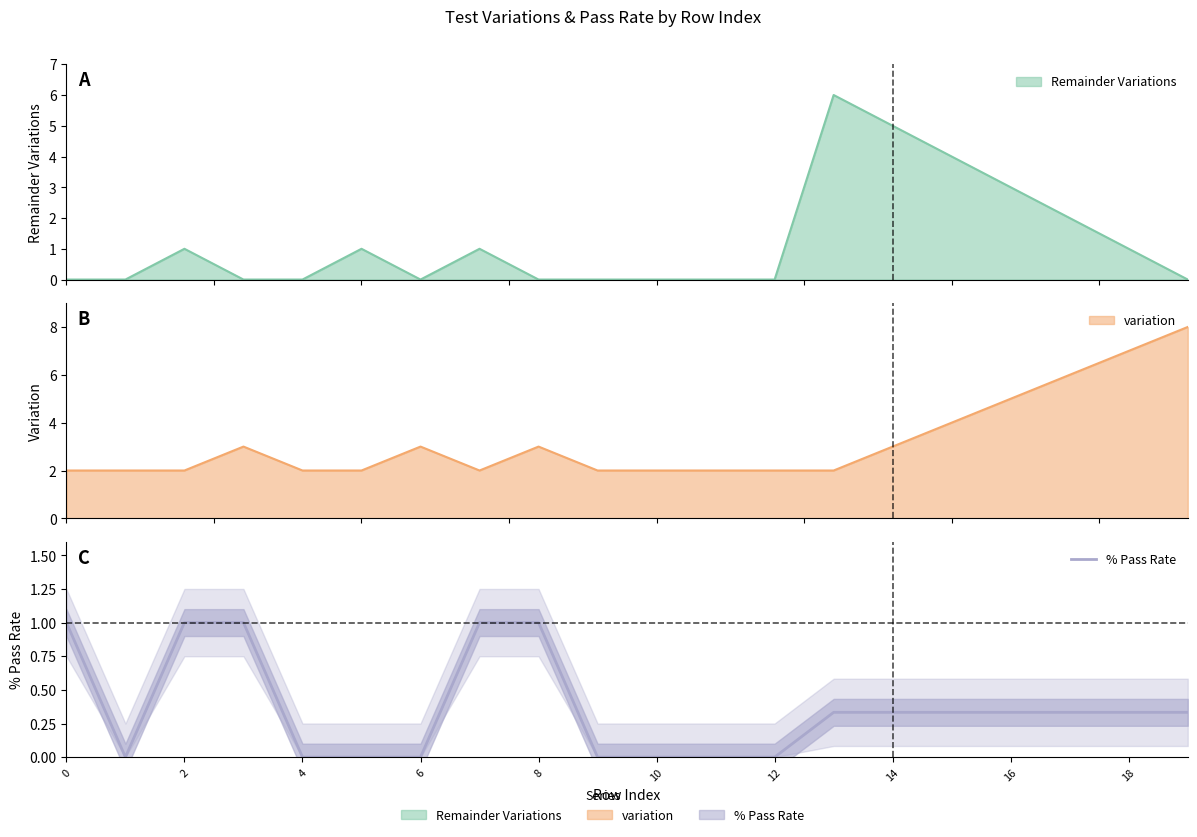

Between 17 and 12, which is larger?

17